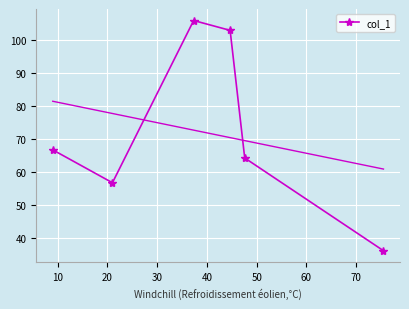

What is the highest value of the col_1 series?

106.0